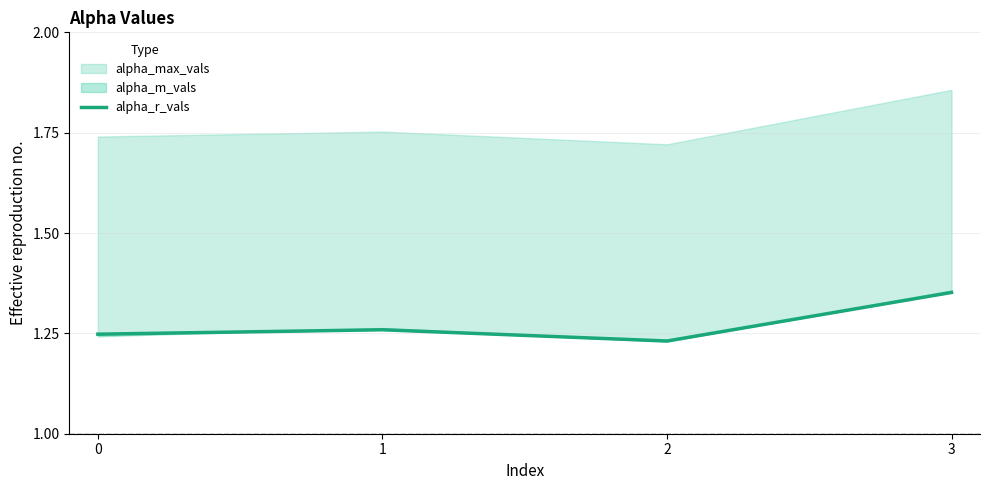

Reading left to right, what are all the values shown in this chart?

0=1.2	1=1.3	2=1.2	3=1.4